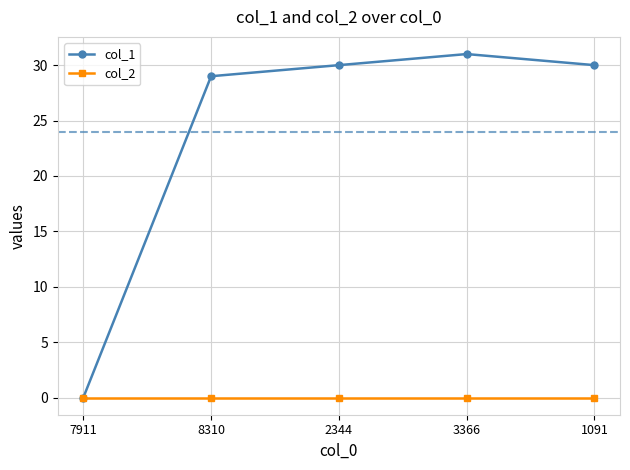

How many categories are shown in the chart?

5